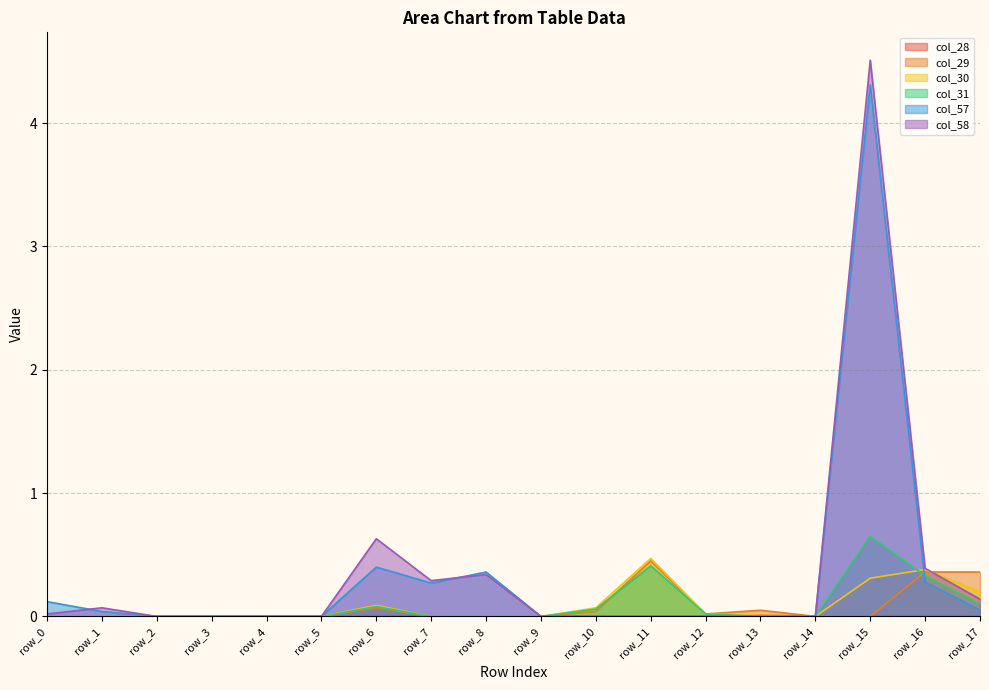

True or false: col_57 has a value of 0.0 at row_14.

True